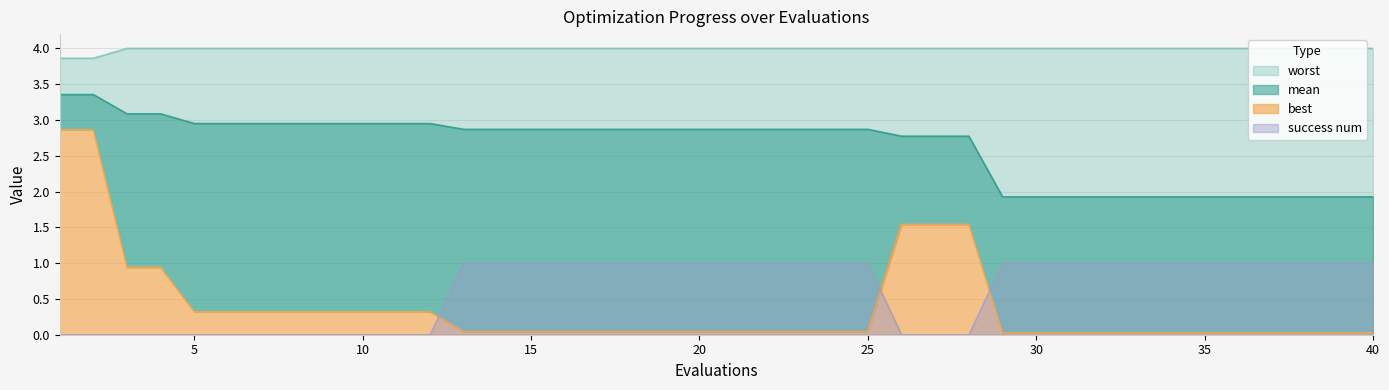

Reading right to left, transcribe all the data shown in this chart.

mean: 40=1.9	39=1.9	38=1.9	37=1.9	36=1.9	35=1.9	34=1.9	33=1.9	32=1.9	31=1.9	30=1.9	29=1.9	28=2.8	27=2.8	26=2.8	25=2.9	24=2.9	23=2.9	22=2.9	21=2.9	20=2.9	19=2.9	18=2.9	17=2.9	16=2.9	15=2.9	14=2.9	13=2.9	12=3.0	11=3.0	10=3.0	9=3.0	8=3.0	7=3.0	6=3.0	5=3.0	4=3.1	3=3.1	2=3.4	1=3.4
best: 40=0.0	39=0.0	38=0.0	37=0.0	36=0.0	35=0.0	34=0.0	33=0.0	32=0.0	31=0.0	30=0.0	29=0.0	28=1.5	27=1.5	26=1.5	25=0.0	24=0.0	23=0.0	22=0.0	21=0.0	20=0.0	19=0.0	18=0.0	17=0.0	16=0.0	15=0.0	14=0.0	13=0.0	12=0.3	11=0.3	10=0.3	9=0.3	8=0.3	7=0.3	6=0.3	5=0.3	4=0.9	3=0.9	2=2.9	1=2.9
worst: 40=4.0	39=4.0	38=4.0	37=4.0	36=4.0	35=4.0	34=4.0	33=4.0	32=4.0	31=4.0	30=4.0	29=4.0	28=4.0	27=4.0	26=4.0	25=4.0	24=4.0	23=4.0	22=4.0	21=4.0	20=4.0	19=4.0	18=4.0	17=4.0	16=4.0	15=4.0	14=4.0	13=4.0	12=4.0	11=4.0	10=4.0	9=4.0	8=4.0	7=4.0	6=4.0	5=4.0	4=4.0	3=4.0	2=3.9	1=3.9
success num: 40=1.0	39=1.0	38=1.0	37=1.0	36=1.0	35=1.0	34=1.0	33=1.0	32=1.0	31=1.0	30=1.0	29=1.0	28=0.0	27=0.0	26=0.0	25=1.0	24=1.0	23=1.0	22=1.0	21=1.0	20=1.0	19=1.0	18=1.0	17=1.0	16=1.0	15=1.0	14=1.0	13=1.0	12=0.0	11=0.0	10=0.0	9=0.0	8=0.0	7=0.0	6=0.0	5=0.0	4=0.0	3=0.0	2=0.0	1=0.0